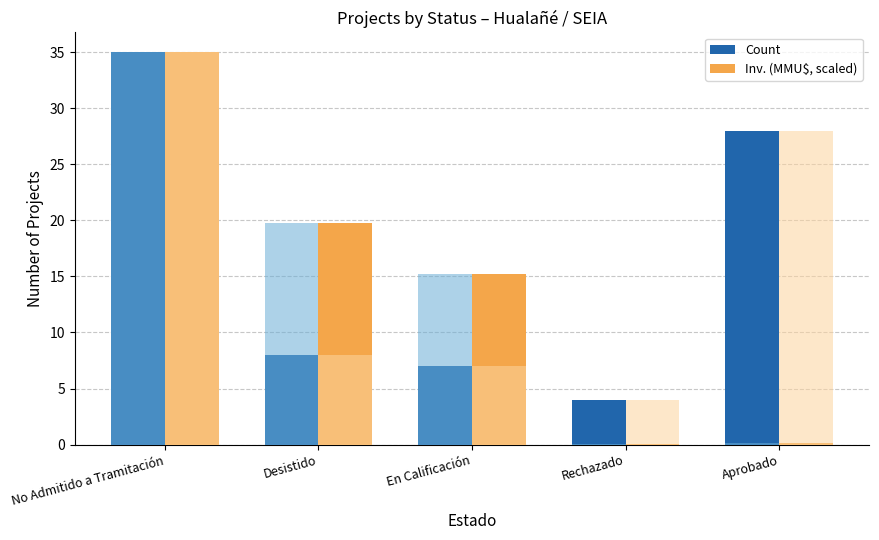

What is the label of the 1st bar from the left?

No Admitido a Tramitación